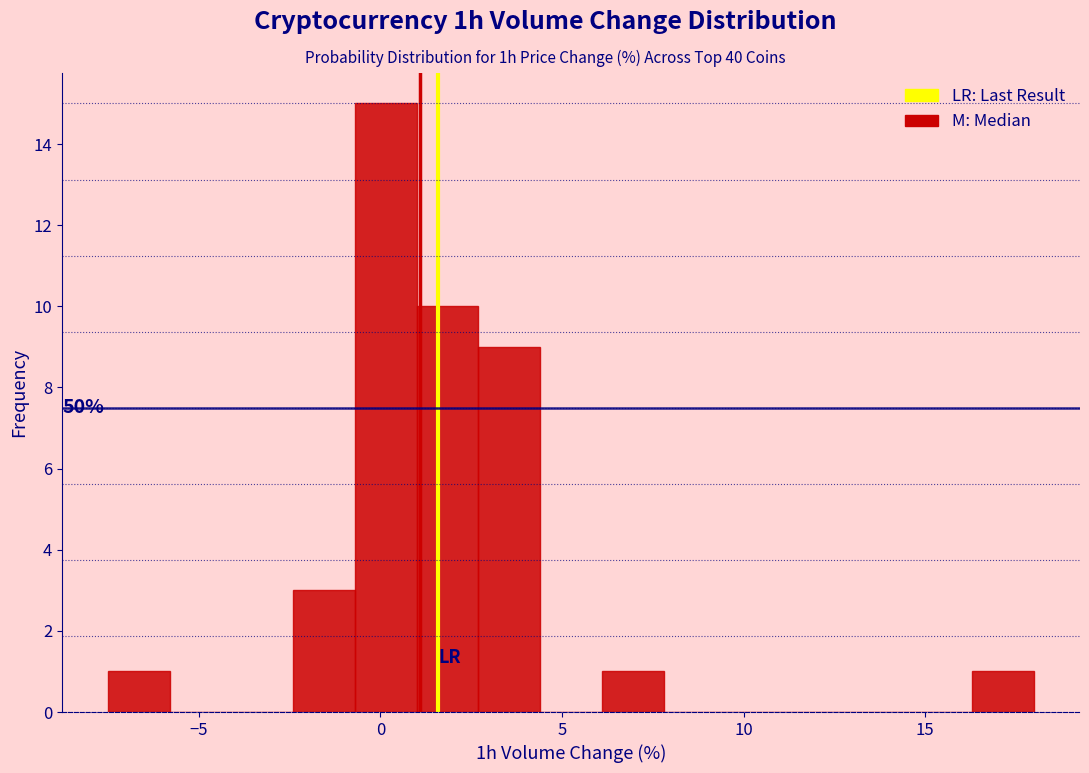

Around what value on the x-axis is the tallest bar? Give the approximate position of its centre, as read against the axis.

0.0